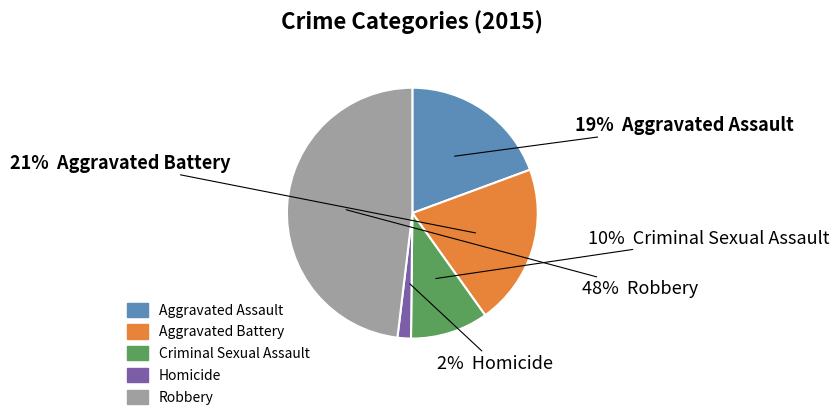

To the nearest percent, what is the average slice percentage?

20%